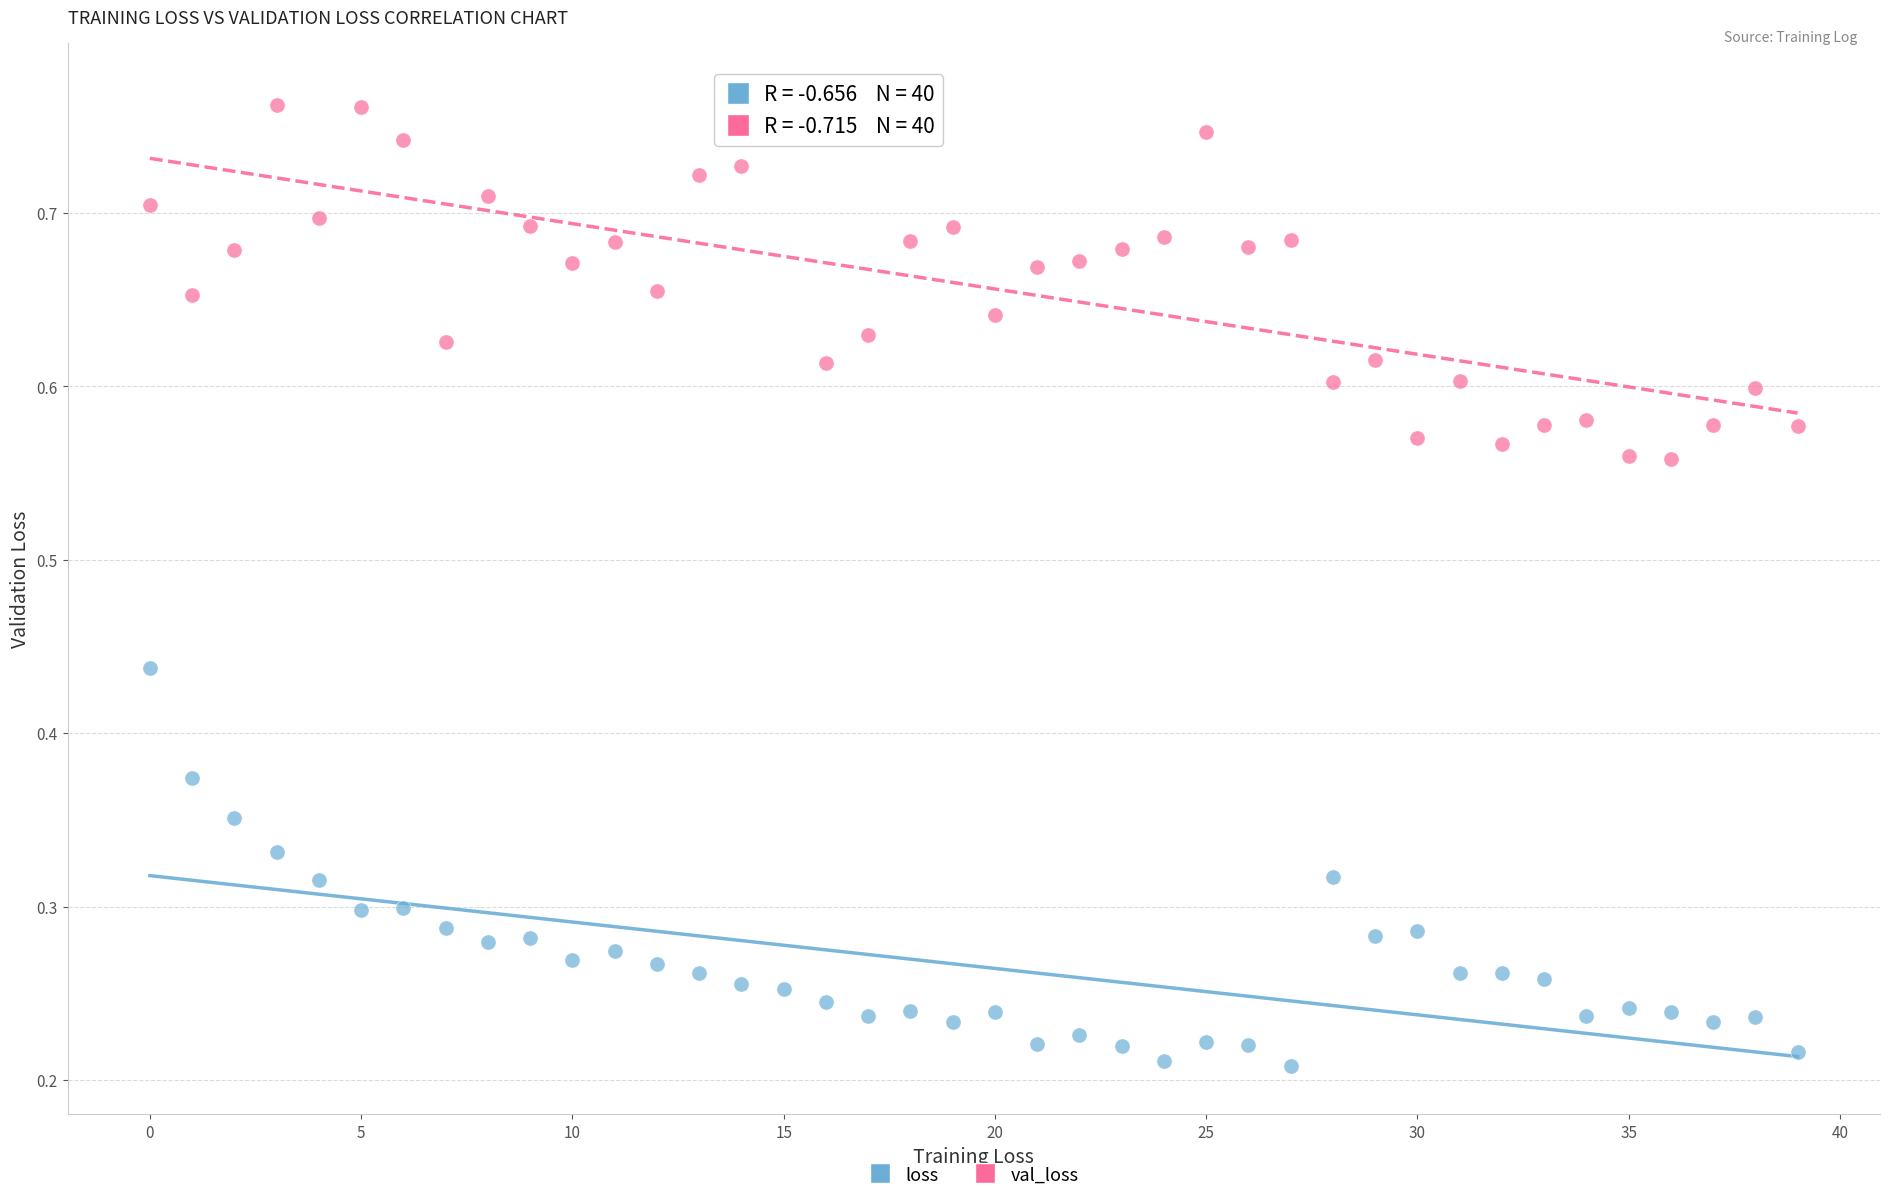

Which series contains the highest Y value?

val_loss